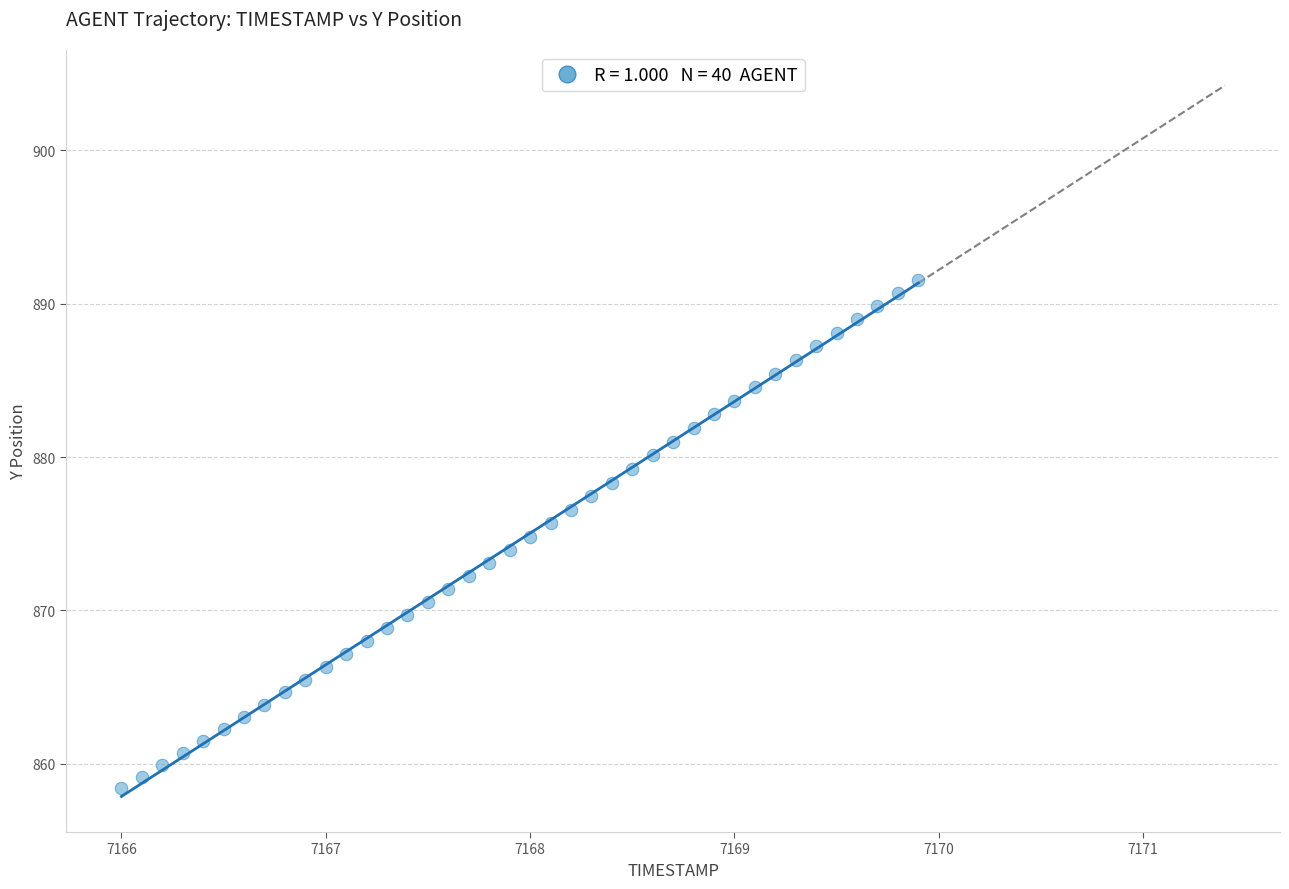

What is the range of Y values (max minus min)?

33.2